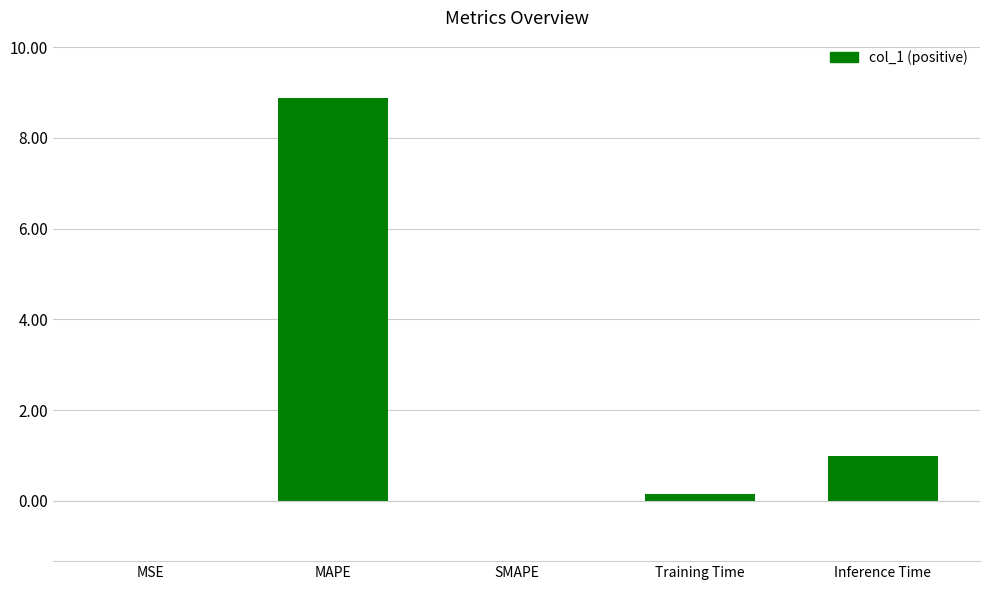

Is it true that the value at MSE is 0.0?

True